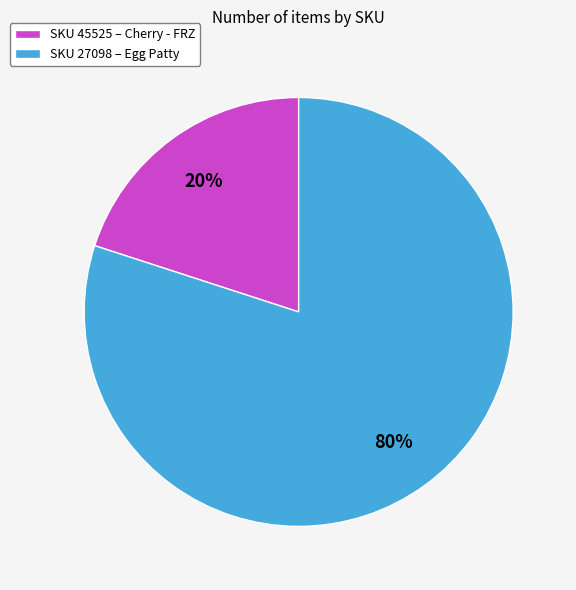

Is it true that SKU 27098 – Egg Patty is 80% of the pie?

True